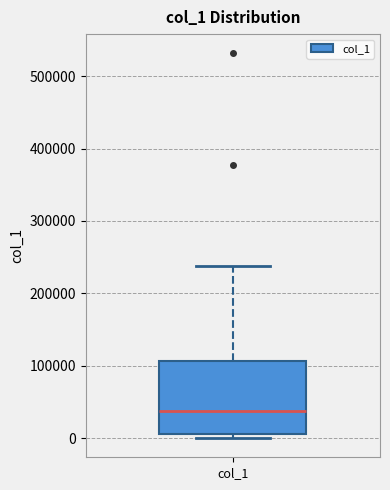

Read this box plot against the y-axis: the position of the median line, the range covered by the box, and the ends of both whiskers. The values are not printed on the chart, so give them approximately, as read against the axis.

median 40000, box 0 to 110000, whiskers 0 (just below the box's lower edge) to 240000